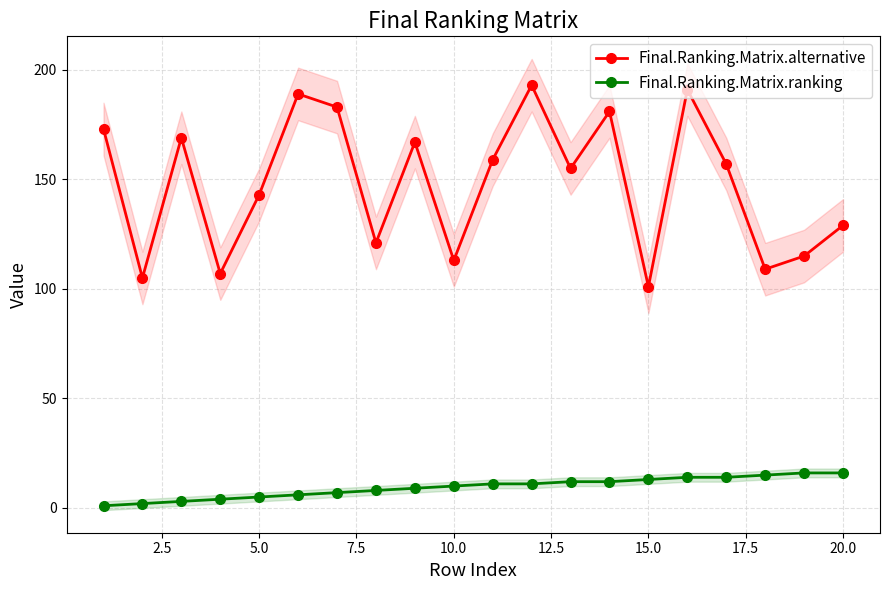

Is this an area chart (filled region under the line)?

No